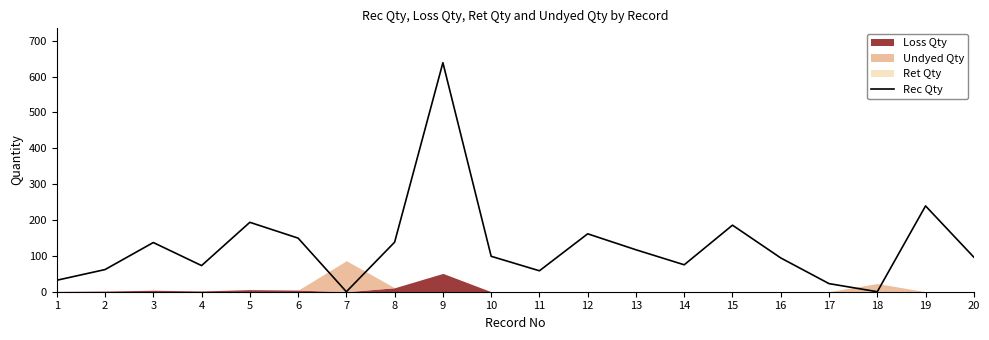

How many data points are above 98?

10